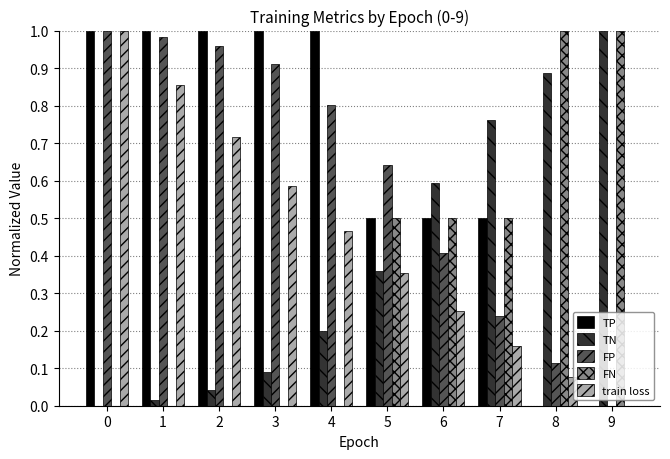

What is the sum of all train loss values?

4.5